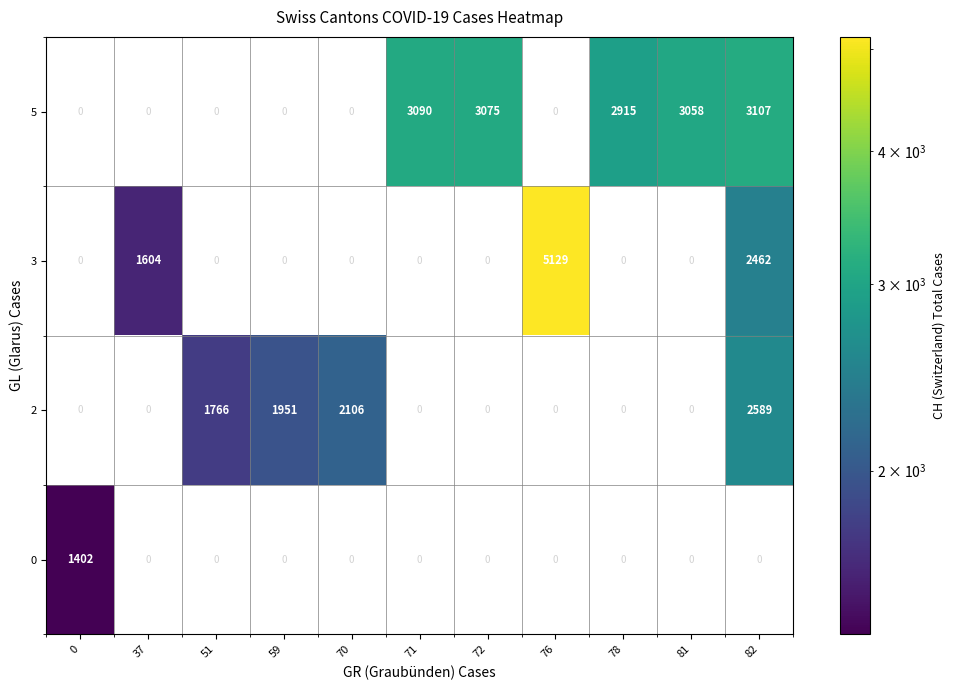

How many 3 values are between 0 and 1604?

9